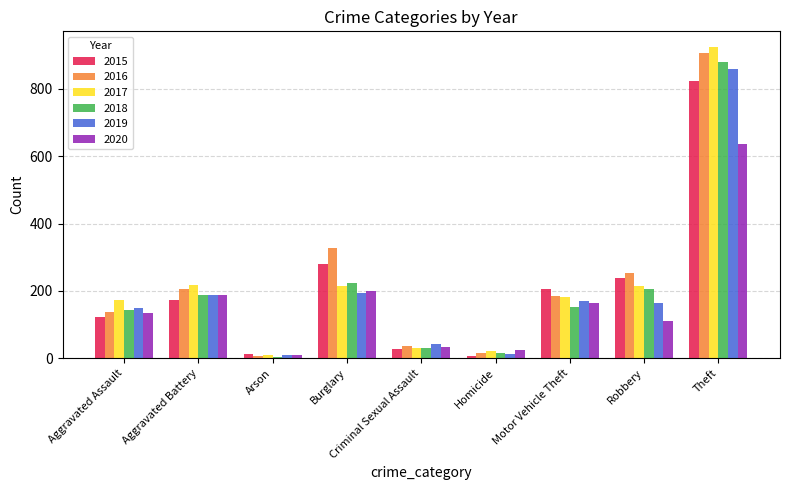

List the series in order of their peak value, lowest first.

2020, 2015, 2019, 2018, 2016, 2017